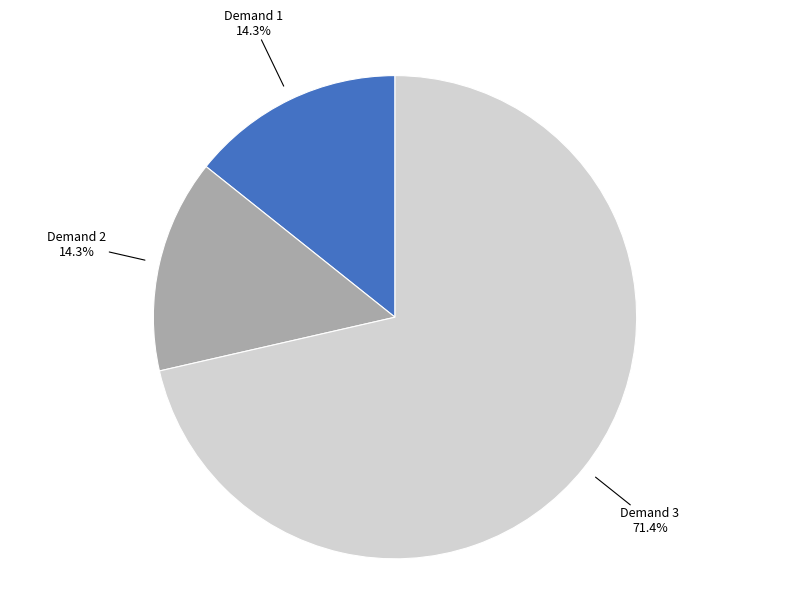

Is it true that Demand 2 is 14% of the pie?

True